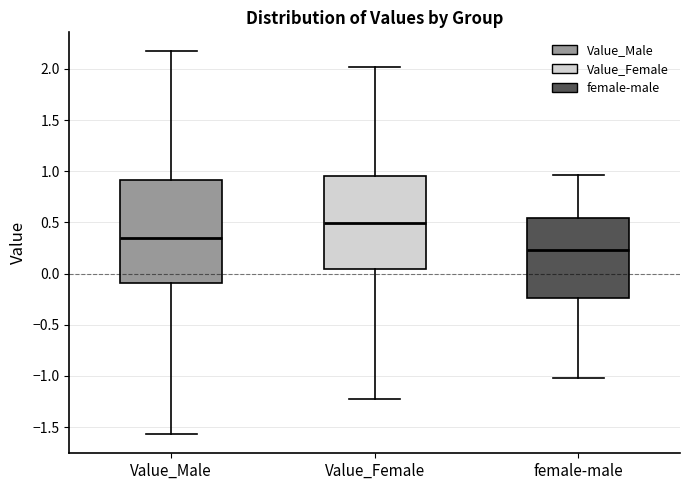

Reading left to right, read every box against the y-axis: the position of its median line, the range the box covers, and the ends of its whiskers. The values are not printed on the chart, so give them approximately, as read against the axis.

Value_Male: median 0.35, box -0.10 to 0.90, whiskers -1.55 to 2.15
Value_Female: median 0.50, box 0.05 to 0.95, whiskers -1.20 to 2.00
female-male: median 0.25, box -0.25 to 0.55, whiskers -1.00 to 0.95